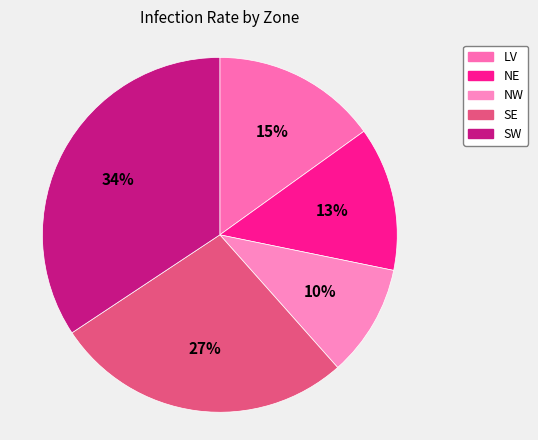

Which category has the biggest portion of the pie?

SW